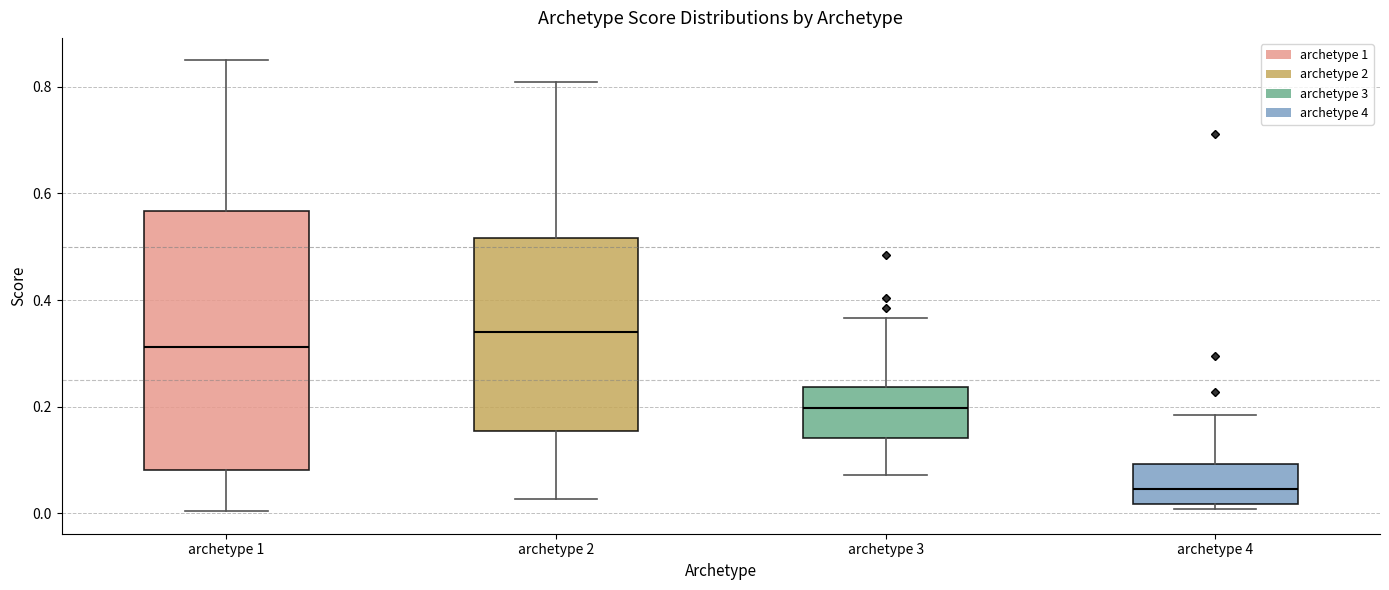

Comparing the boxes themselves (not the whiskers), which one is the tallest?

archetype 1